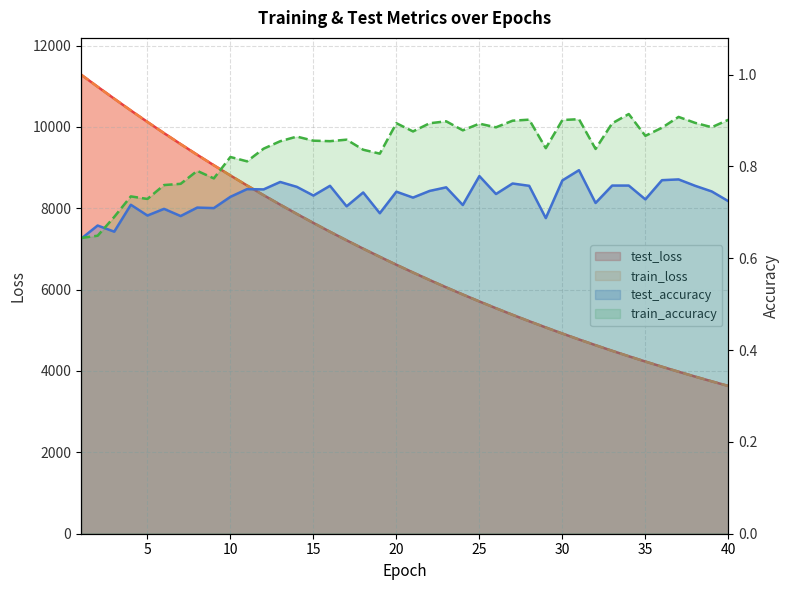

What is the value of the test_loss point at the 3rd from the left?

10693.7